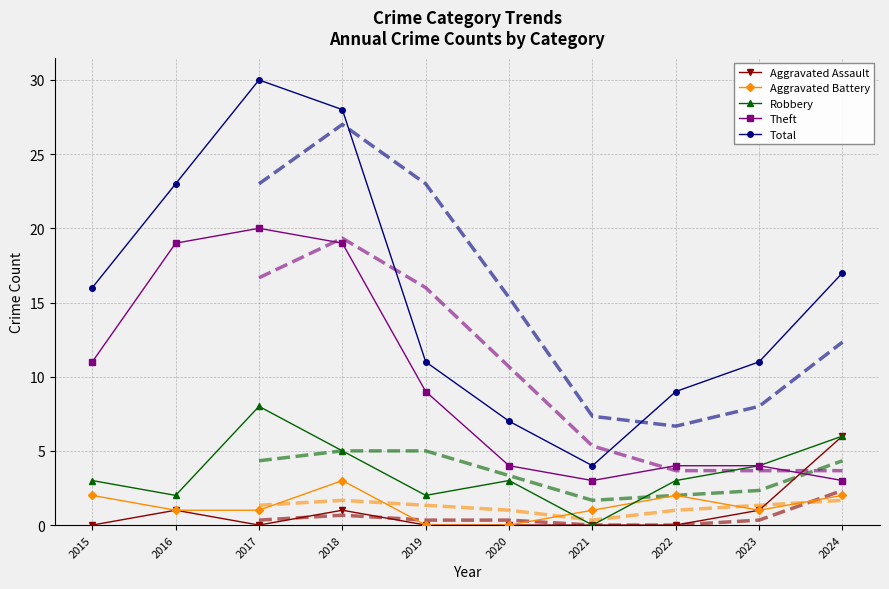

Between 2017 and 2019, which series saw the biggest shift?

Total